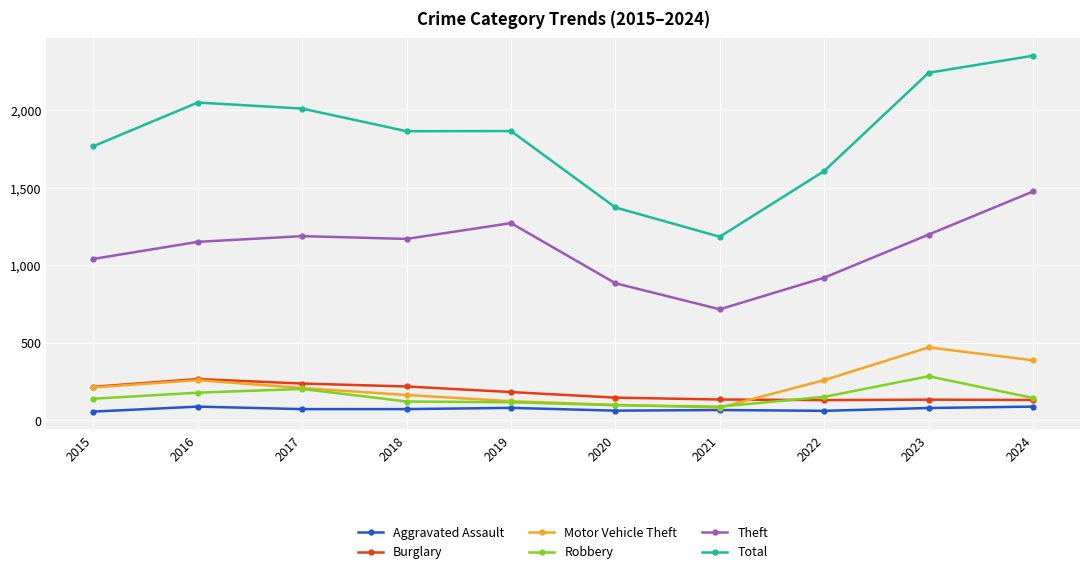

What is the difference between the maximum and minimum values in the Motor Vehicle Theft series?

388